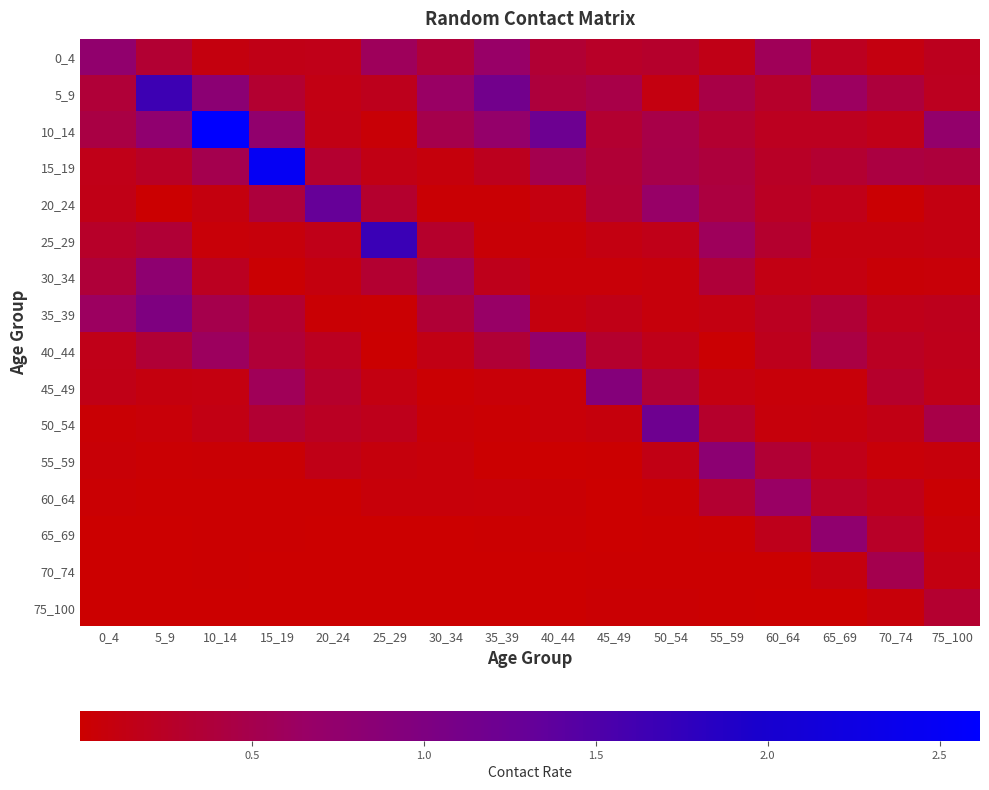

What is the maximum value shown in the chart?

2.6